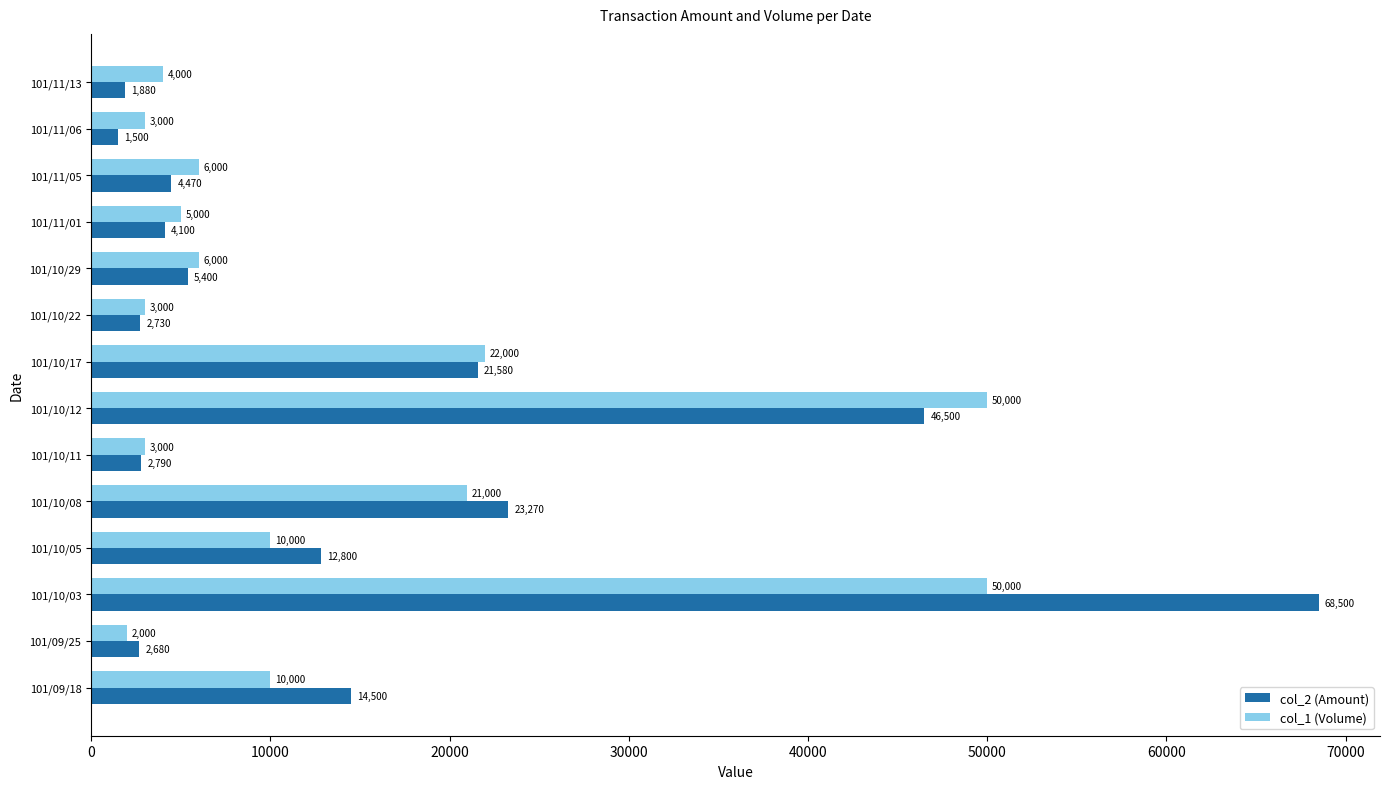

Rank the series by their maximum value, from lowest to highest.

col_1 (Volume), col_2 (Amount)